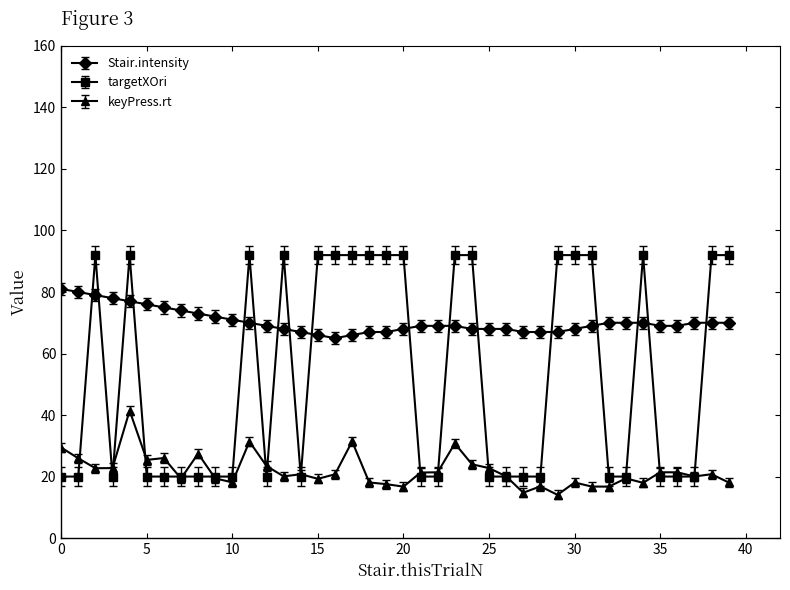

List the series in order of their overall mean, lowest first.

keyPress.rt, targetXOri, Stair.intensity